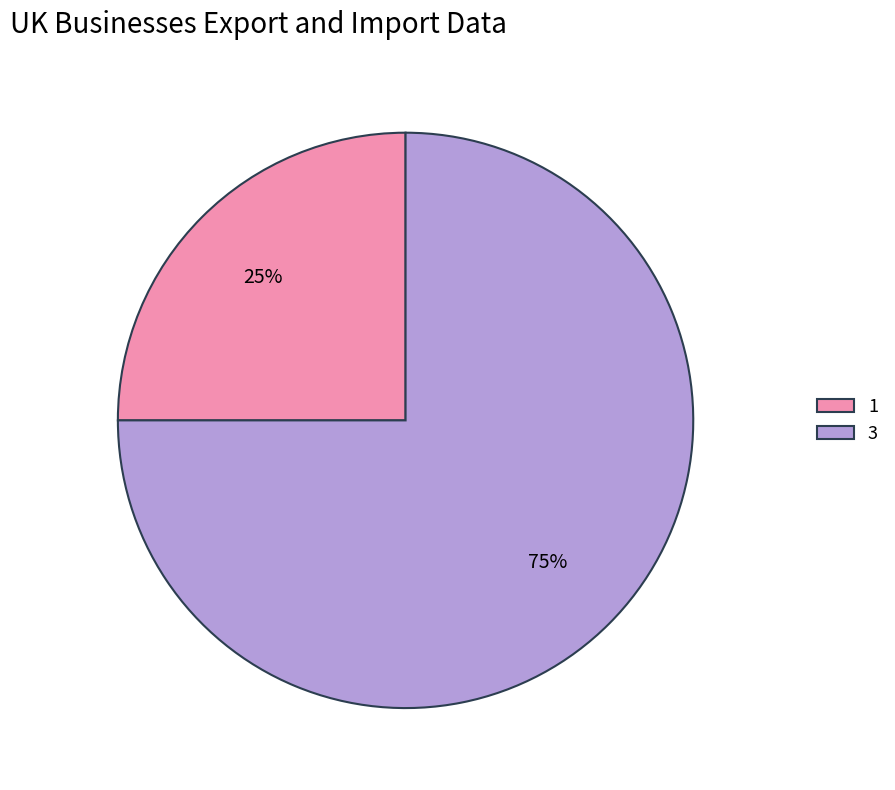

Is the sum of 3 and 1 greater than half?

Yes